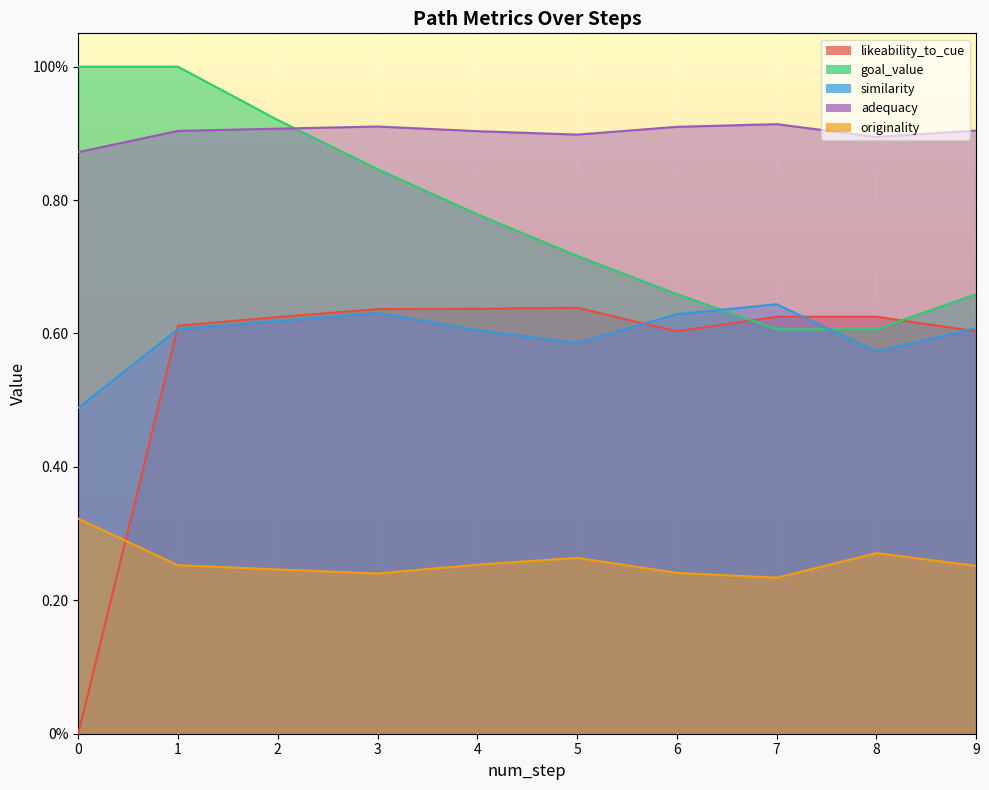

At which category is the sum across all series the highest?

1